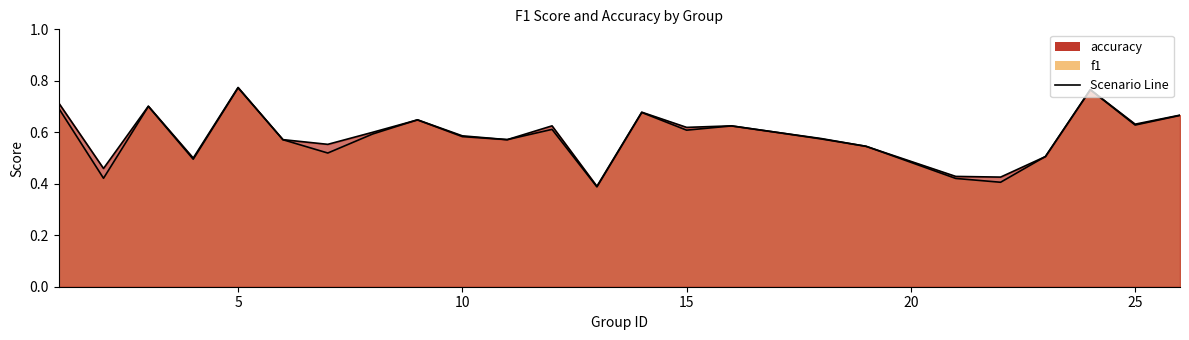

Count the number of data series in this chart.

2